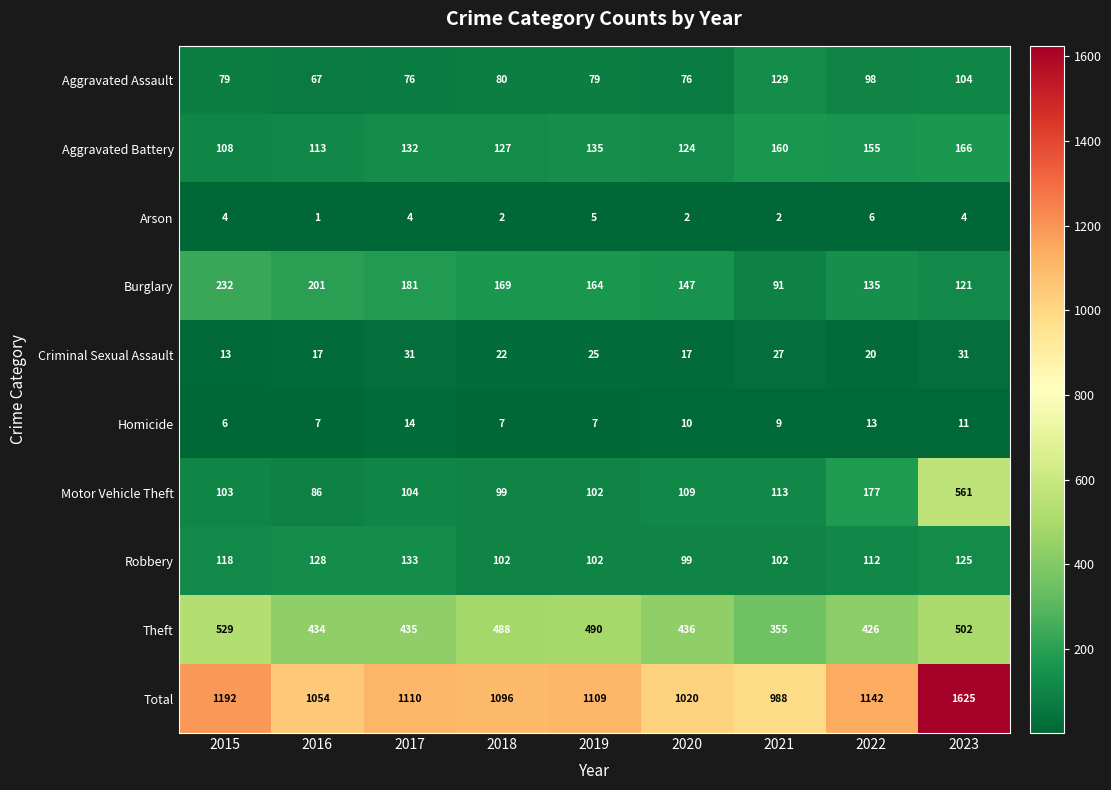

The value of Robbery at 2019 is 102. True or false?

True